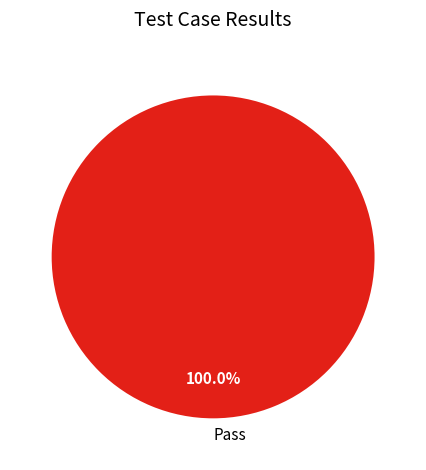

What is the majority slice?

Pass